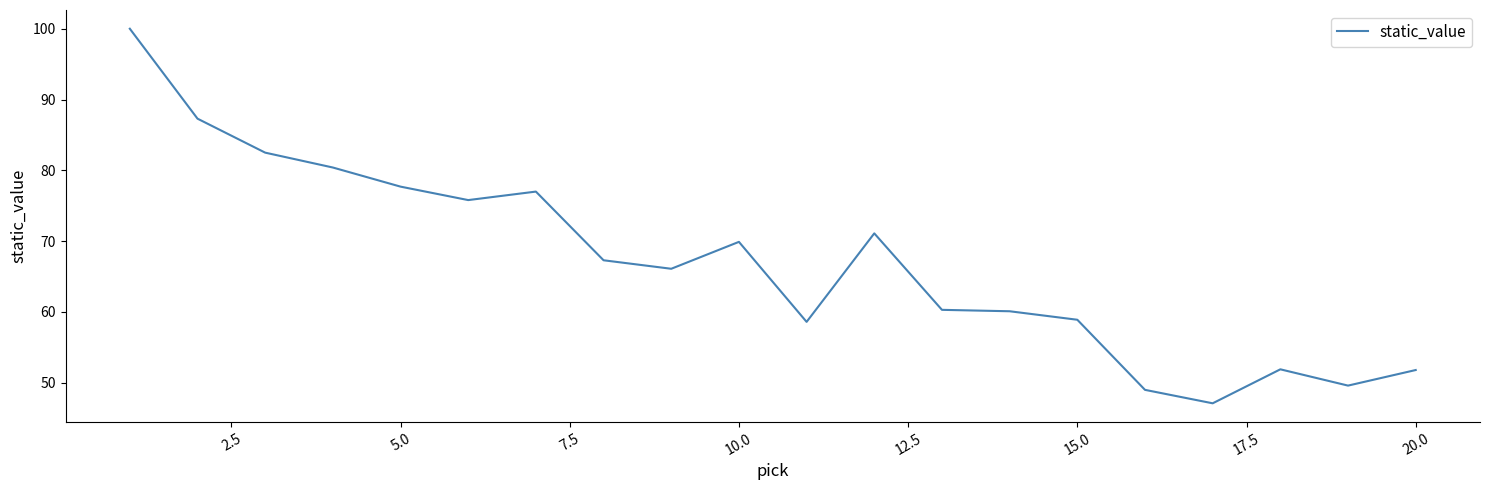

What is the minimum value shown in the chart?

47.1